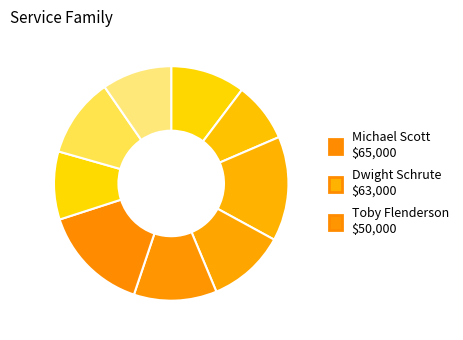

To the nearest percent, what is the difference between the largest and smallest slice percentages?

7%